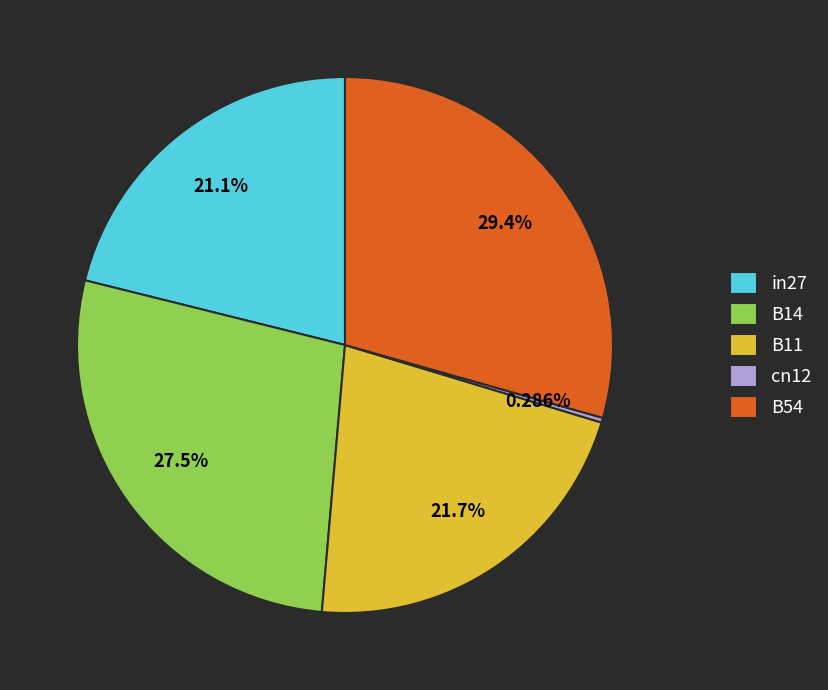

Combined, what portion of the pie is B14 and B54?

56.9%